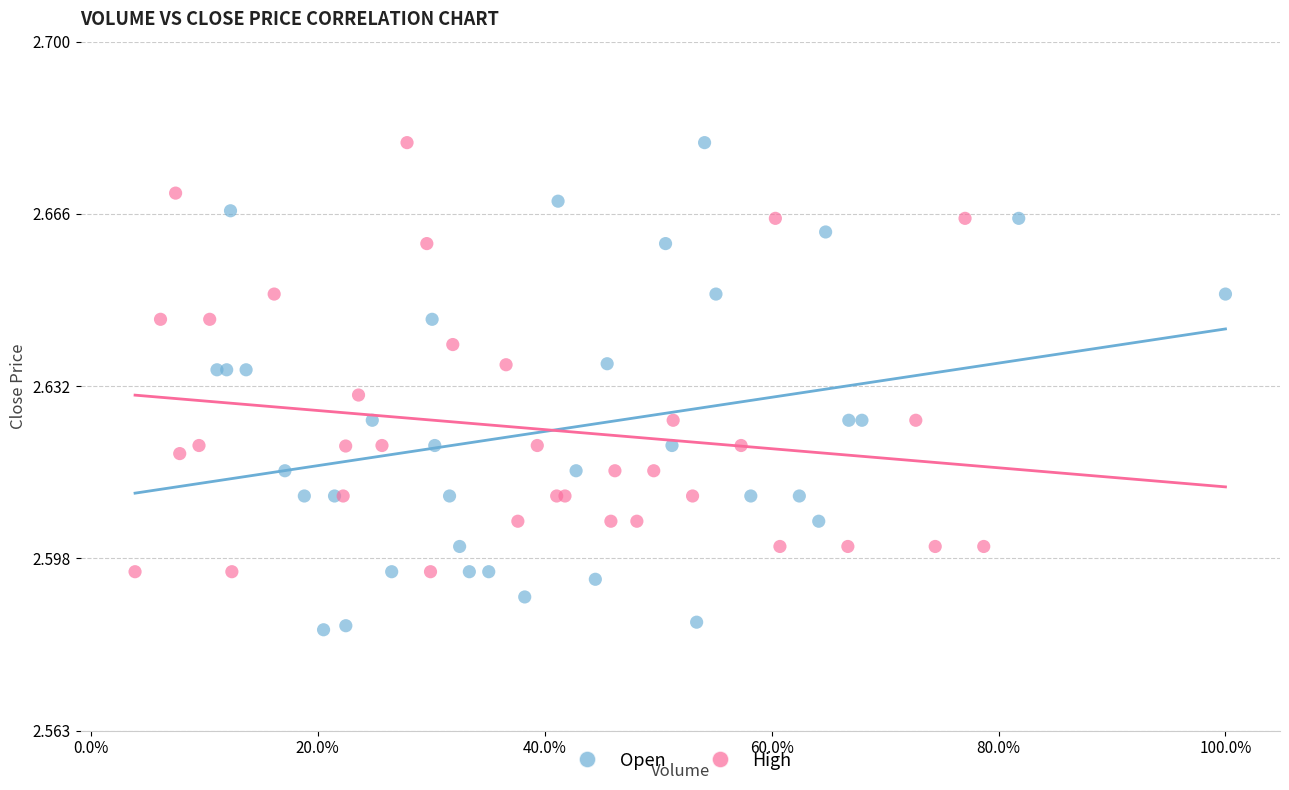

Which series has the largest Y range (max minus min)?

Open